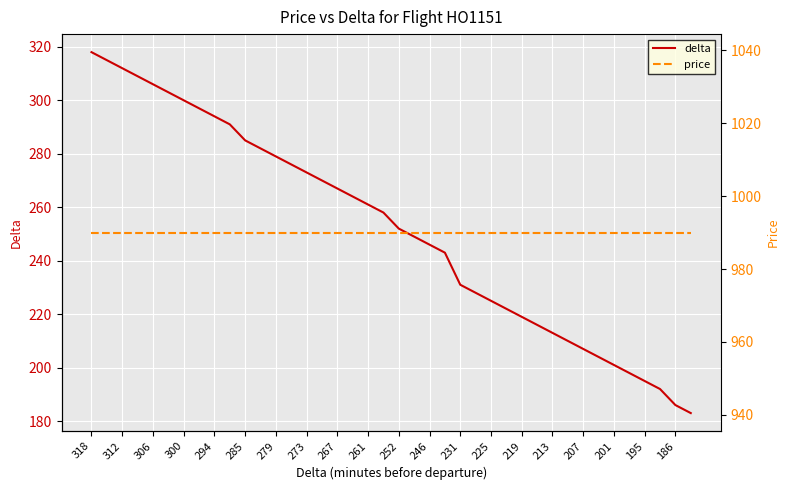

True or false: delta has a value of 87 at 279.

False